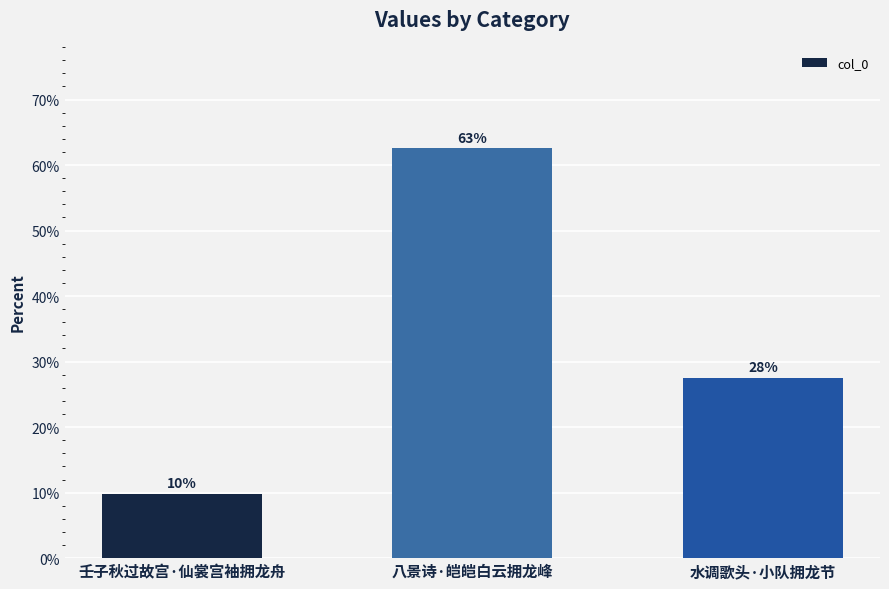

What is the minimum value shown in the chart?

9.8